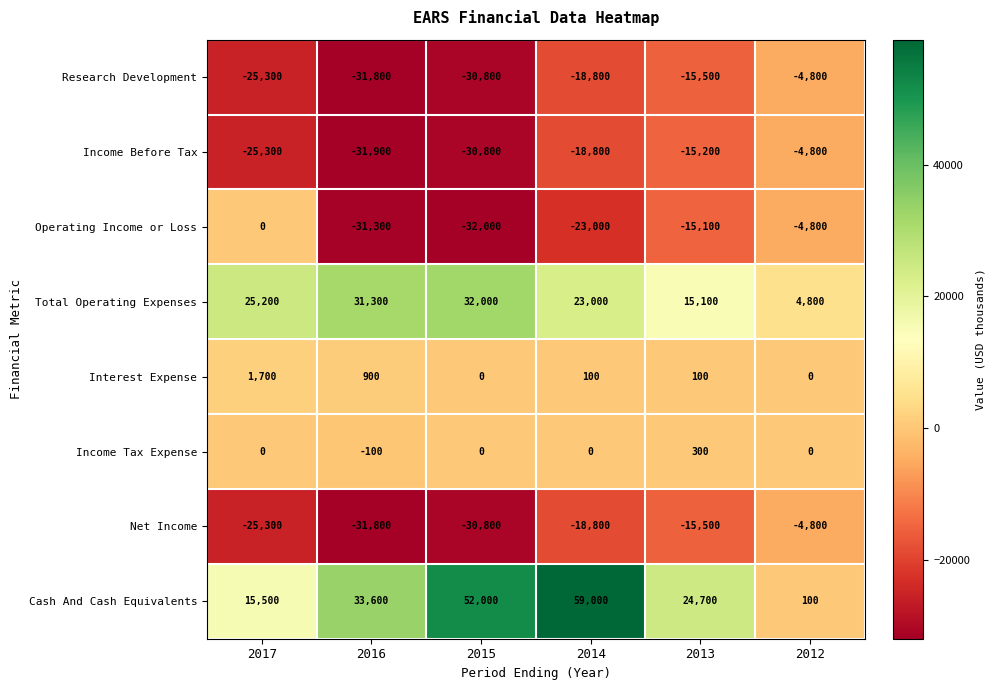

What is the spread (max minus min) of values at 2016?

65500